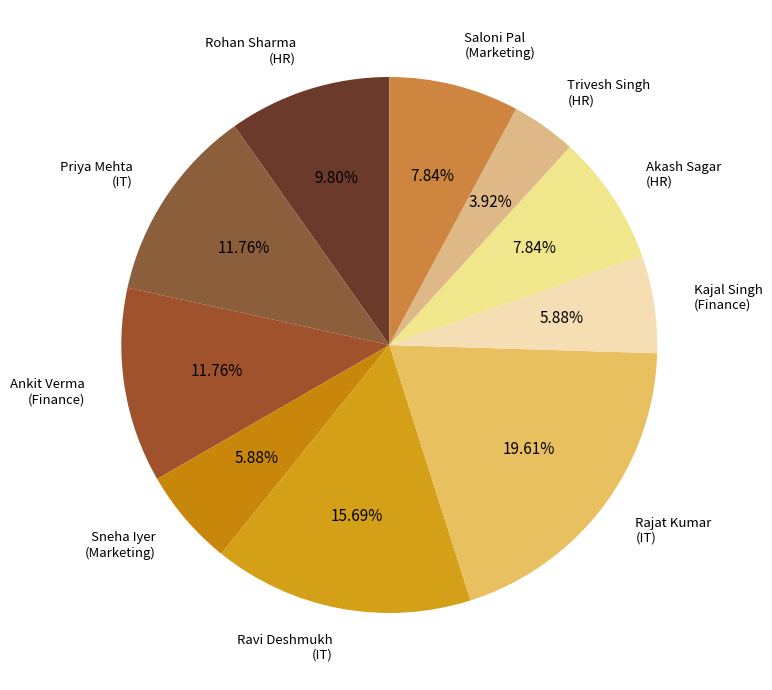

Combined, do Saloni Pal (Marketing) and Ravi Deshmukh (IT) account for over 50%?

No